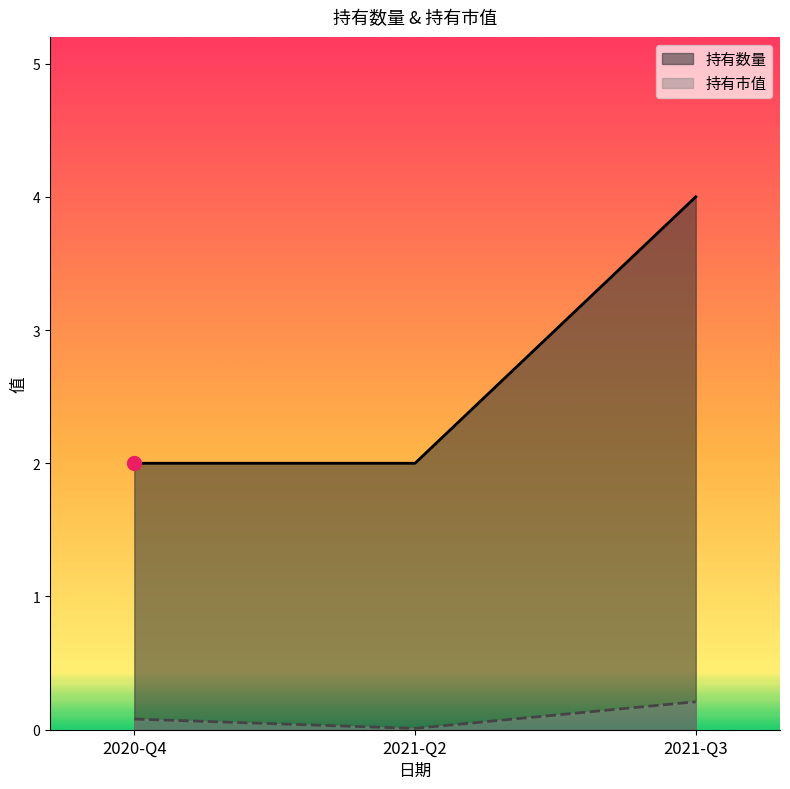

Rank the series by their maximum value, from highest to lowest.

持有数量, 持有市值